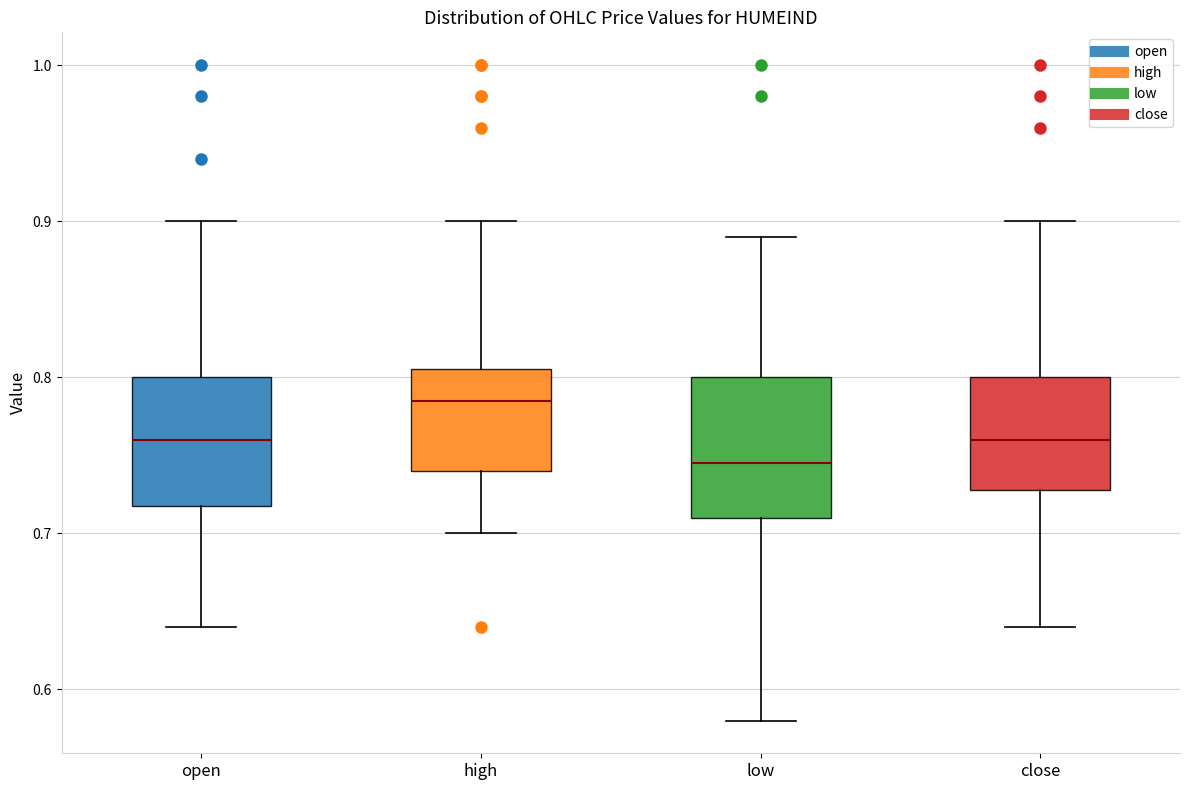

Reading left to right, transcribe this box plot: for each box, give where its median line is, the range the box spans, and where its two whiskers end, as read against the y-axis. The values are not printed on the chart, so give them approximately, as read against the axis.

open: median 0.76, box 0.72 to 0.80, whiskers 0.64 to 0.90
high: median 0.79, box 0.74 to 0.81, whiskers 0.70 to 0.90
low: median 0.75, box 0.71 to 0.80, whiskers 0.58 to 0.89
close: median 0.76, box 0.73 to 0.80, whiskers 0.64 to 0.90